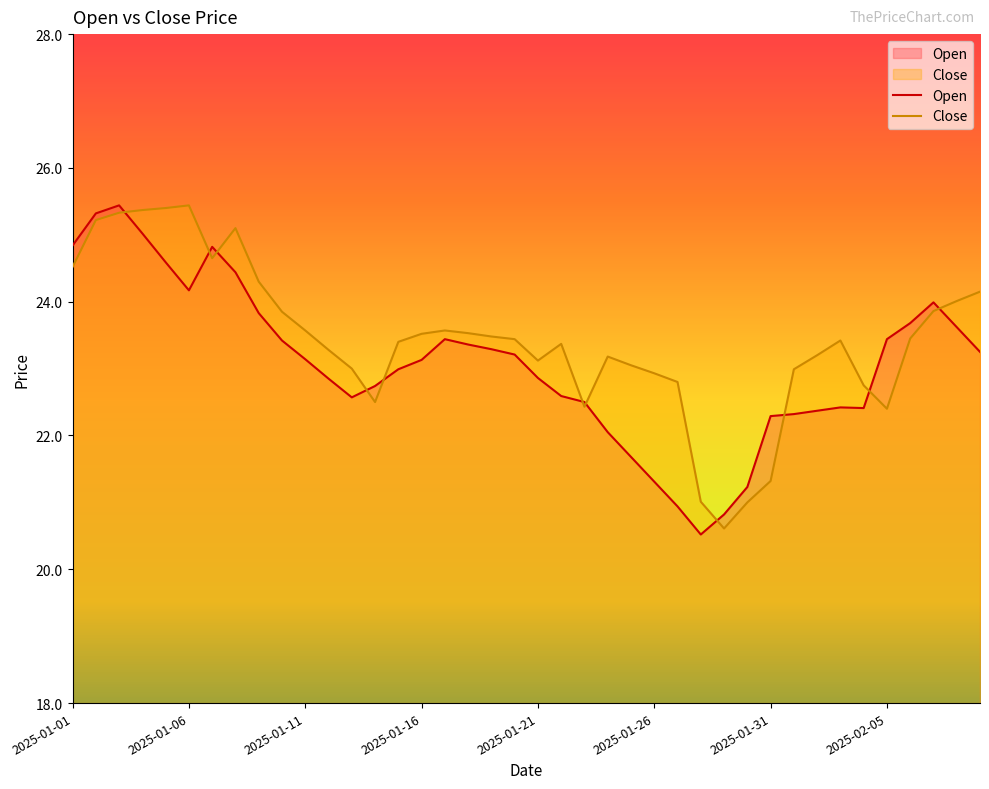

Rank the series at 13 from lowest to highest value.

Close, Open